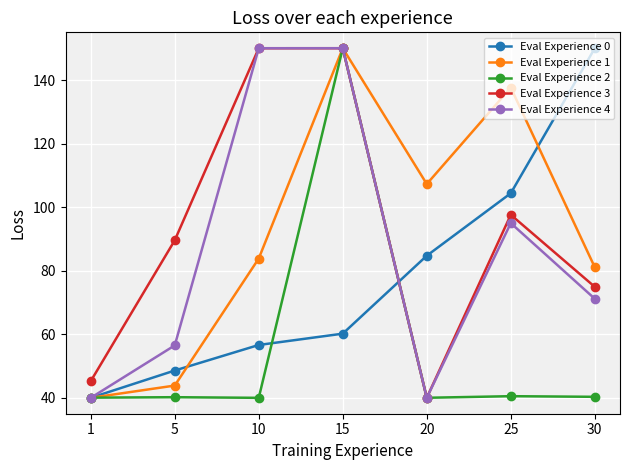

What is the difference between the highest and lowest values at 20?

67.3